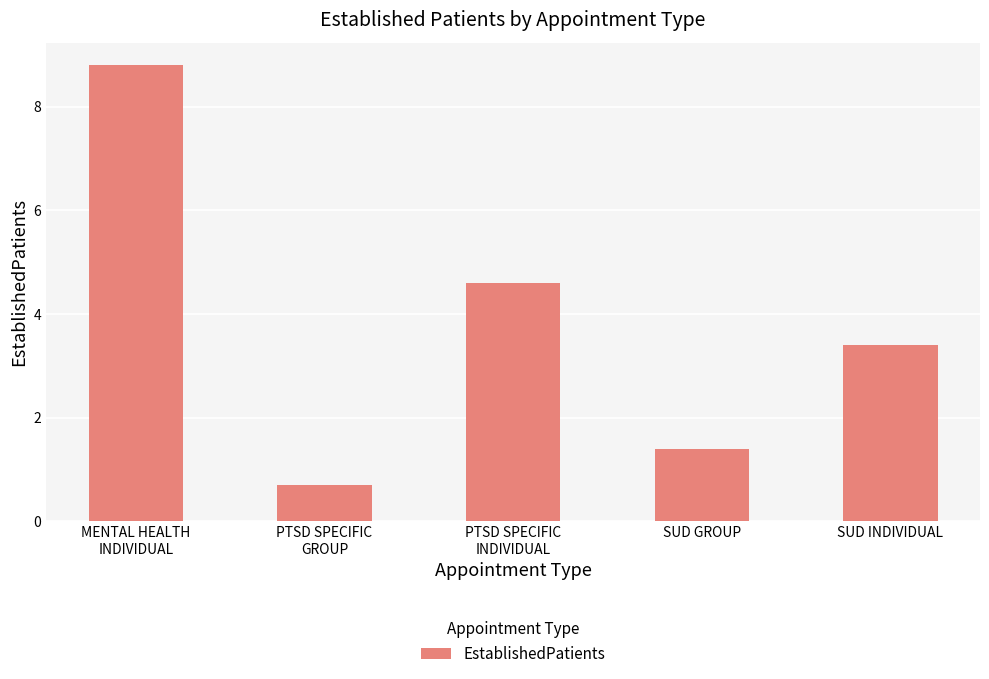

What value does the data have at SUD GROUP?

1.4